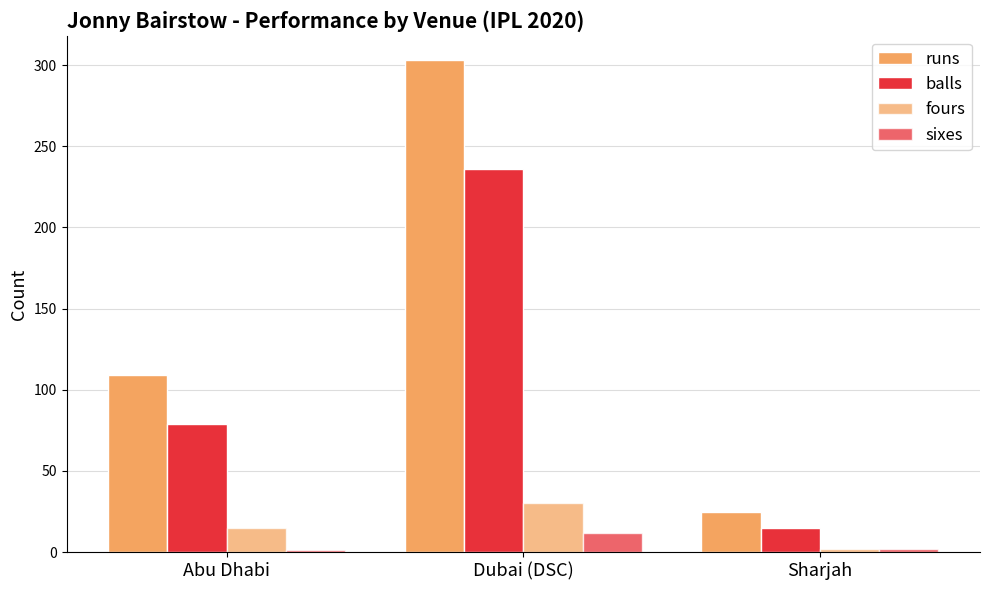

How many distinct data groups are displayed?

4